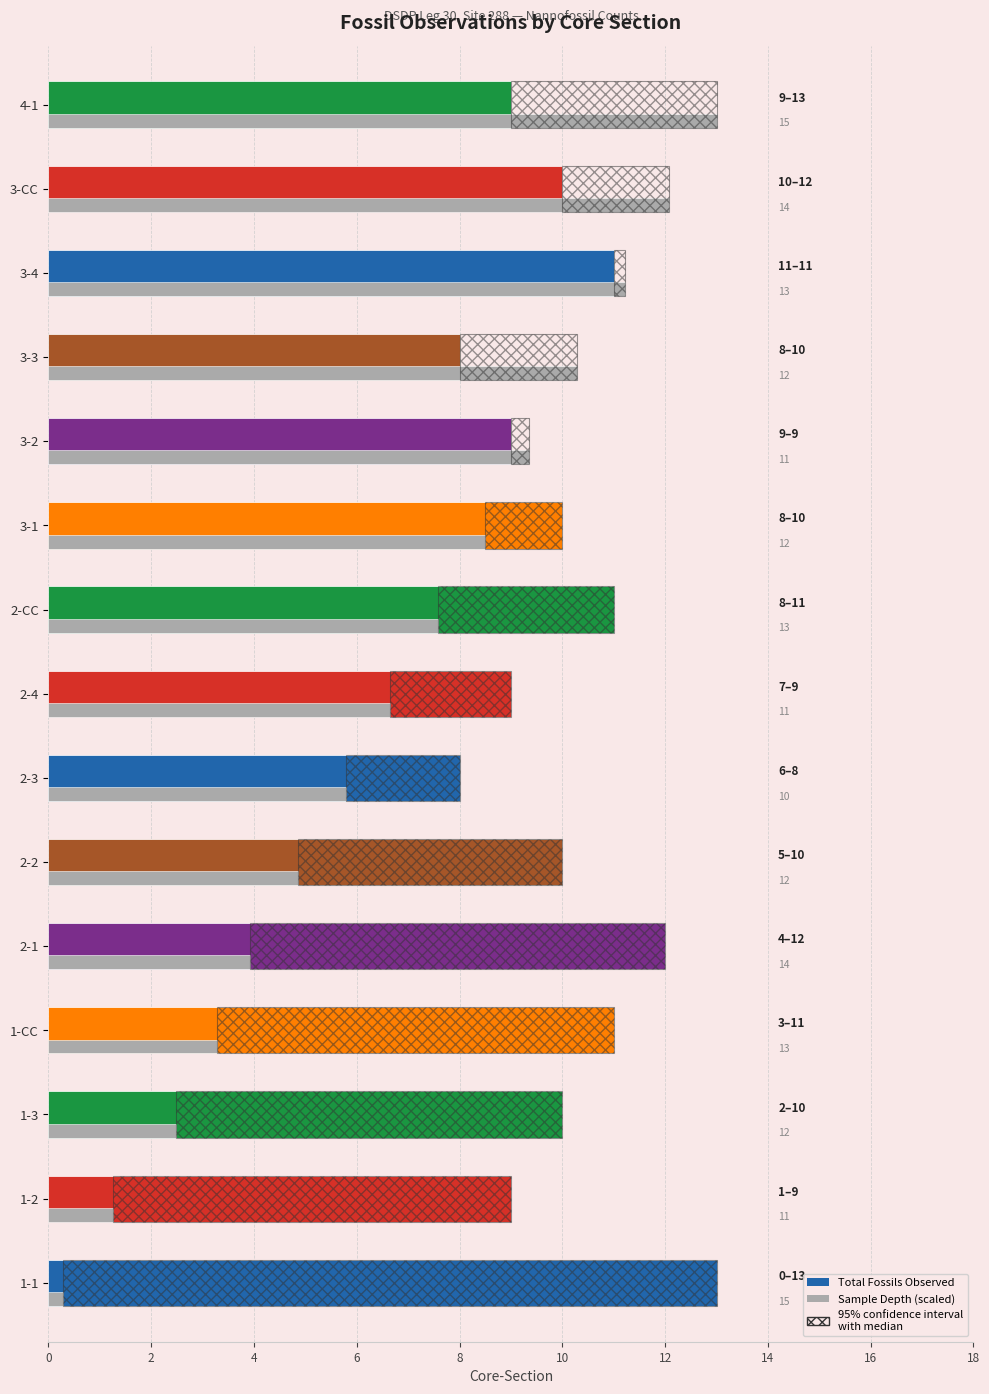

The Sample Depth (scaled) series shows 13.4 at 2-CC. True or false?

False